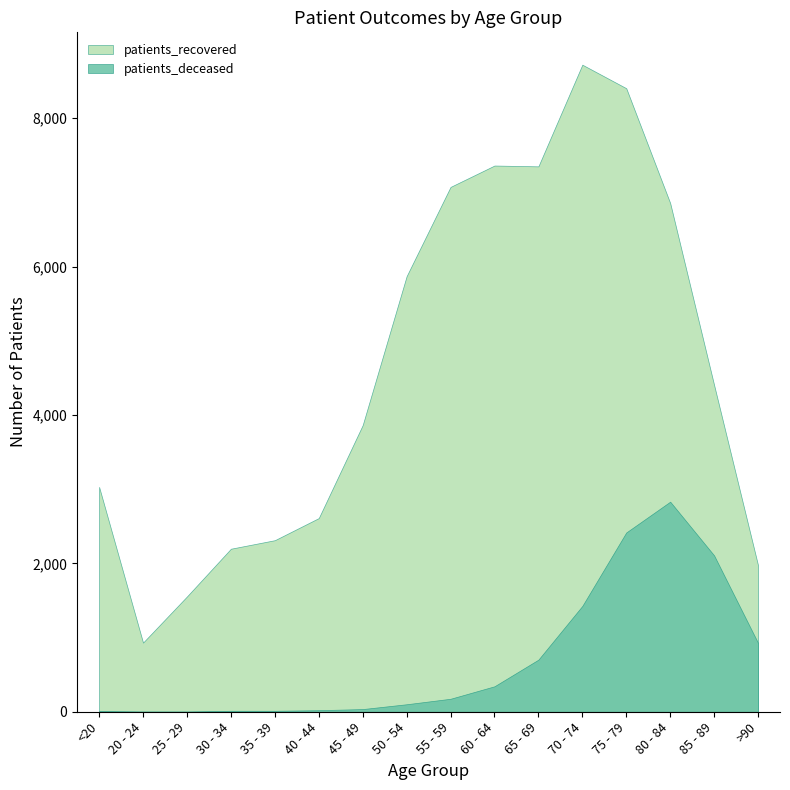

Reading right to left, list all the values displayed in this chart.

patients_deceased: 928	2107	2831	2416	1426	702	343	175	101	36	21	13	13	3	3	10
patients_recovered: 1975	4404	6856	8403	8720	7350	7361	7073	5870	3863	2610	2312	2197	1554	932	3030